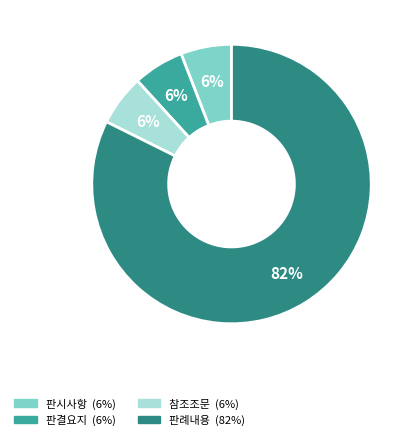

Does 판결요지 represent more than half of the total?

No